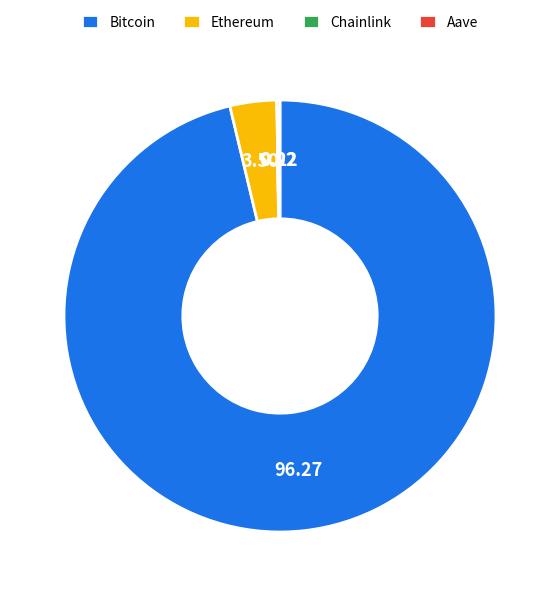

Which slice is the largest?

Bitcoin